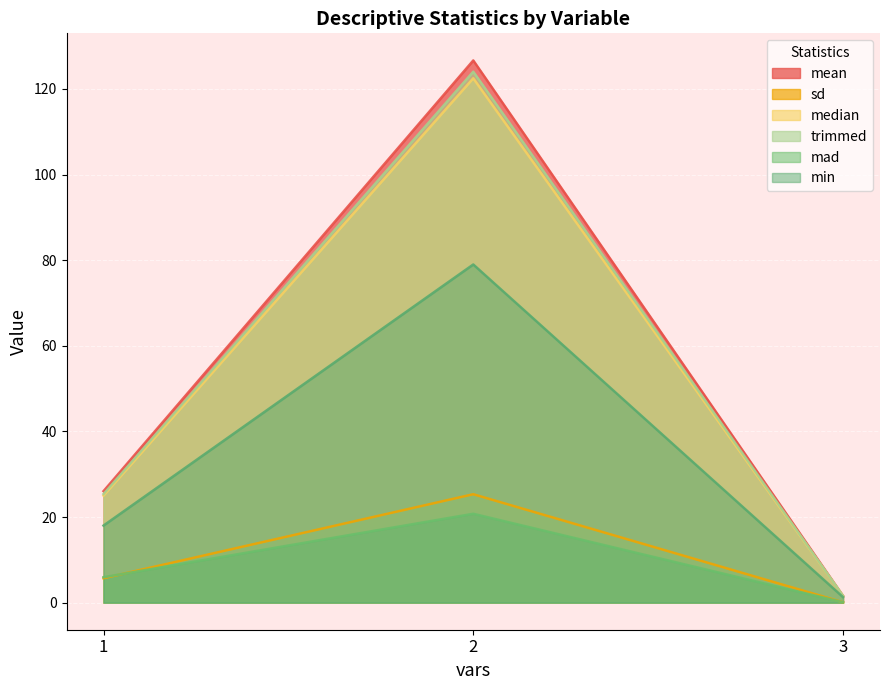

What are all the series names shown in the legend?

mean, sd, median, trimmed, mad, min